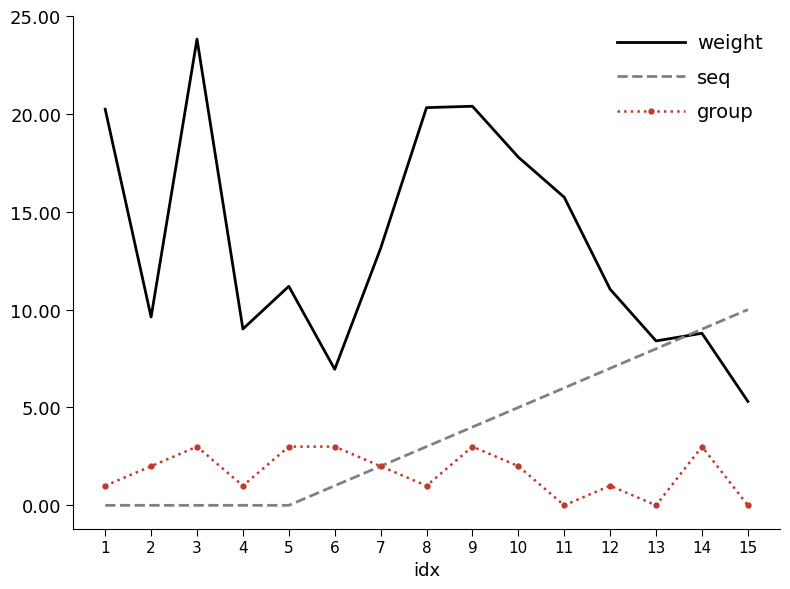

Where is the first local minimum for group?

4